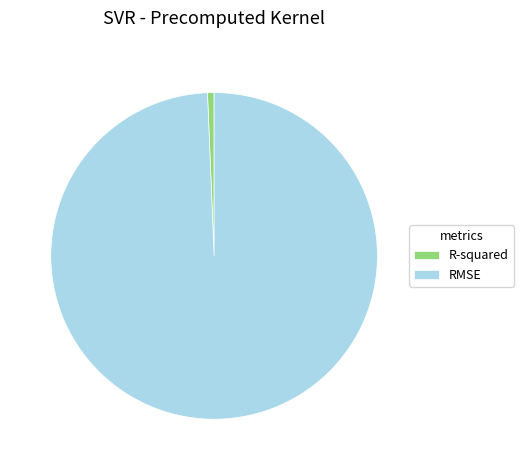

Which slice is the largest?

RMSE